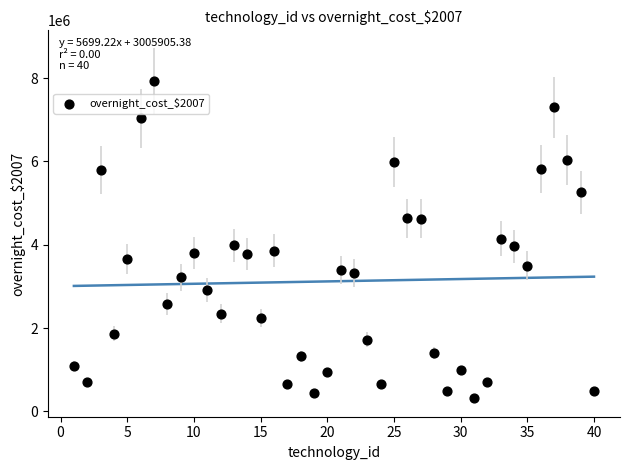

What is the range of X values (max minus min)?

39.0